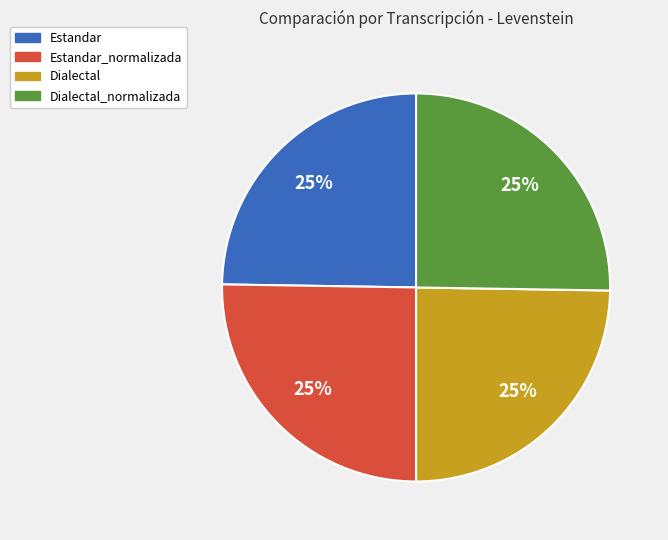

Is there any slice that represents more than half of the pie?

No